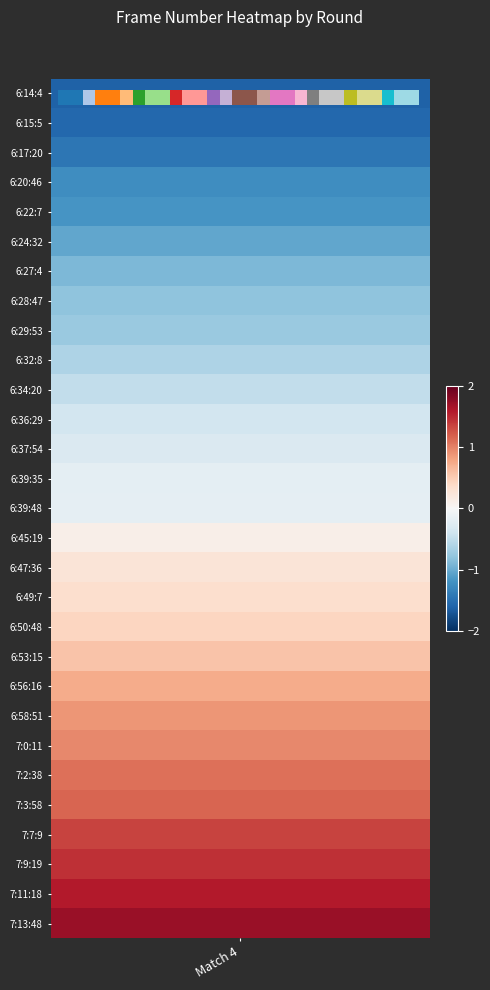

What is the sum of all values?

406